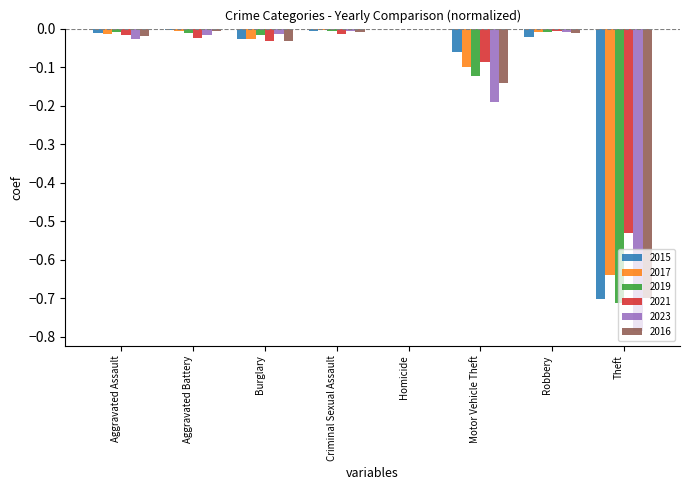

What is the spread (max minus min) of values at Theft?

0.3